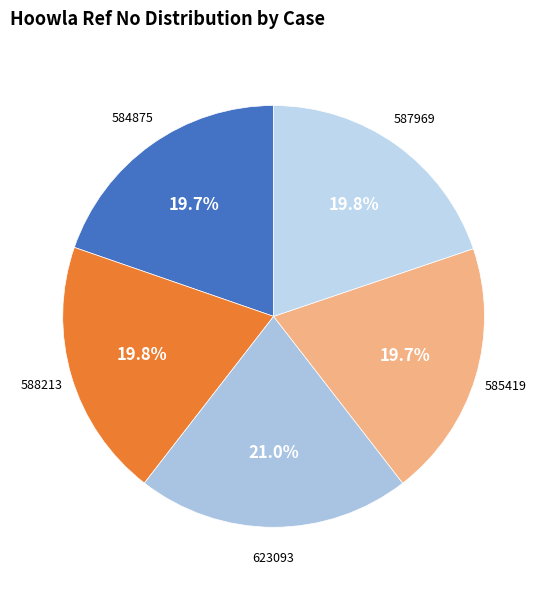

The 623093 slice represents 21% of the pie. True or false?

True